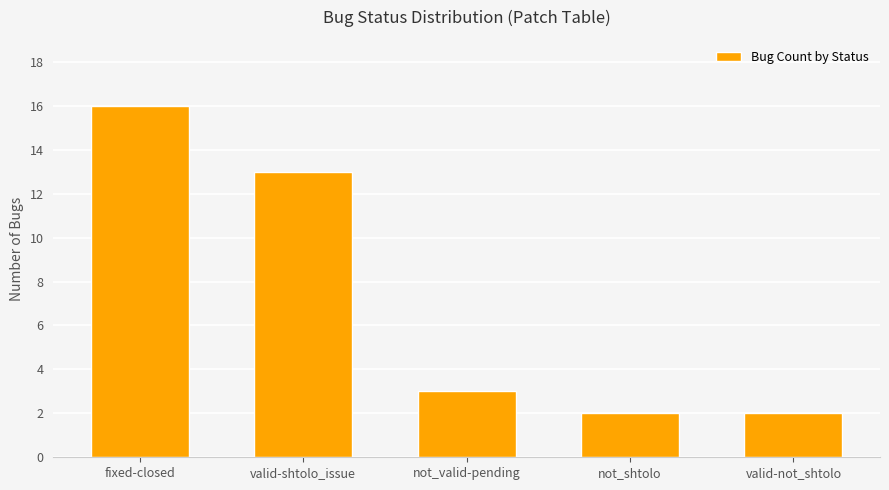

The chart shows a value of 2 at not_shtolo. True or false?

True